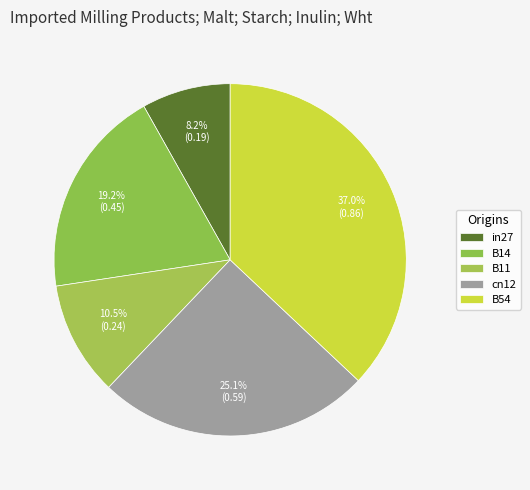

Count the number of slices in the pie.

5